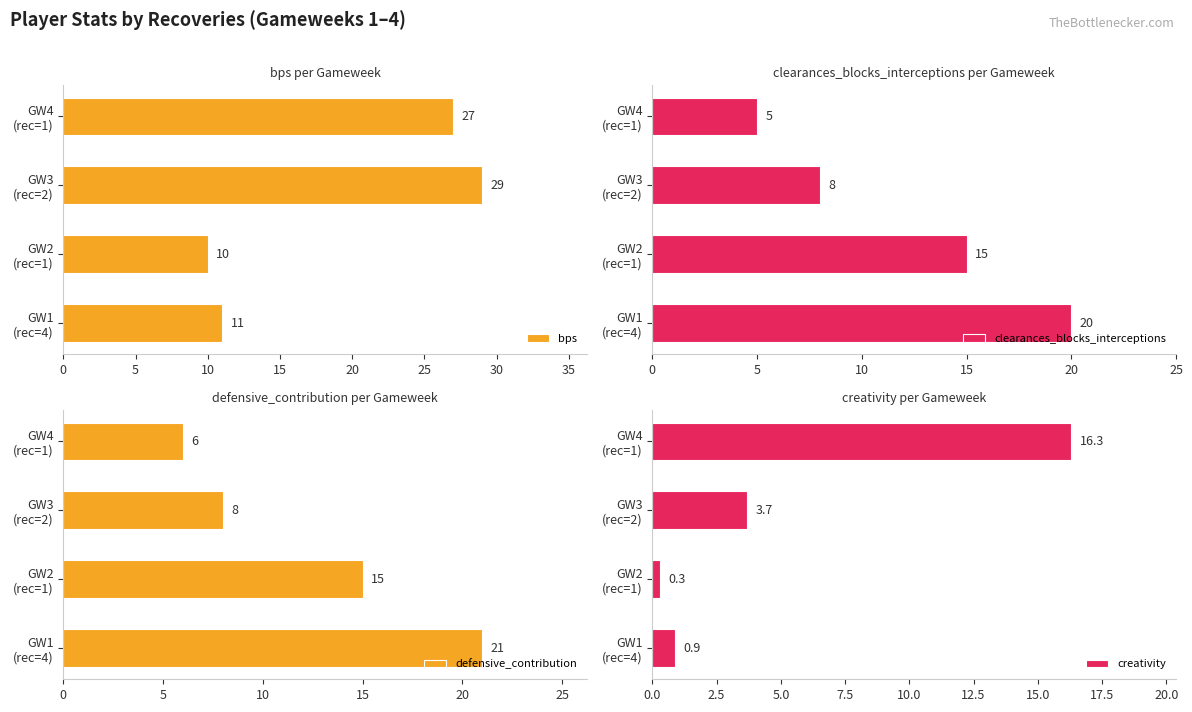

What is the minimum value for defensive_contribution?

6